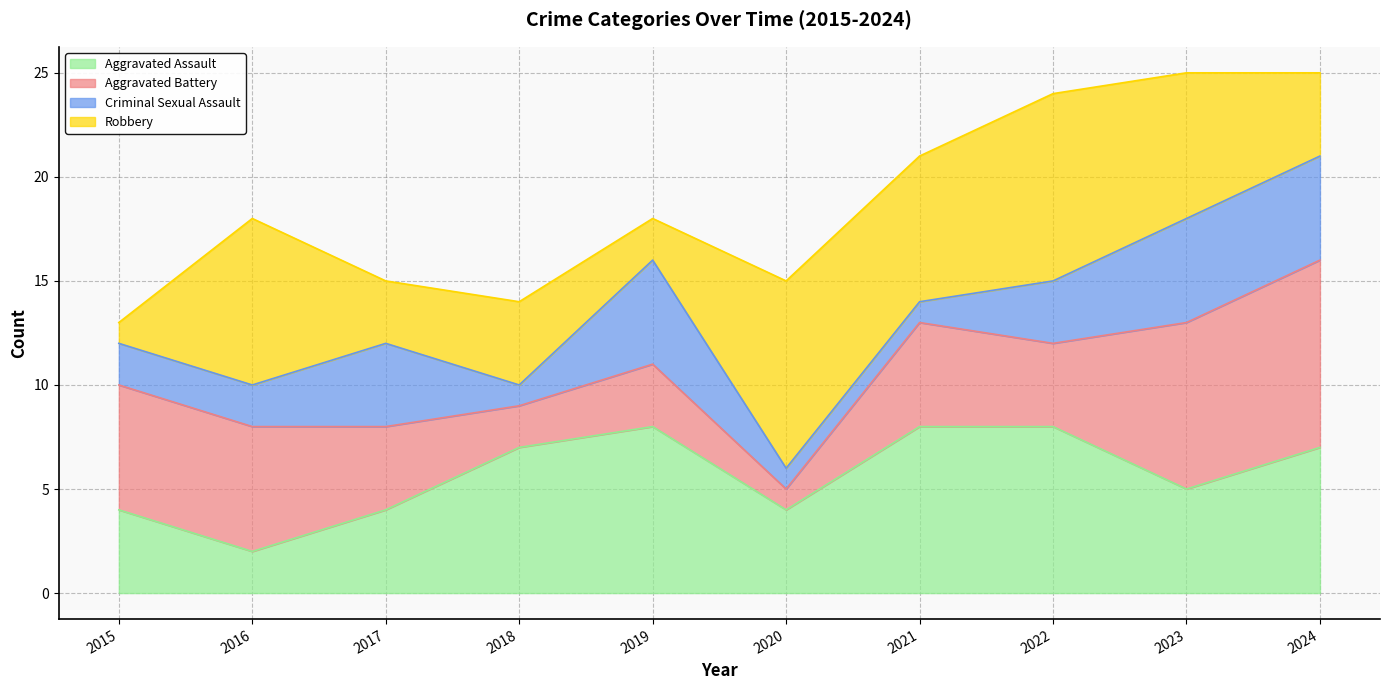

Is it true that Aggravated Assault equals 7 at 2018?

True